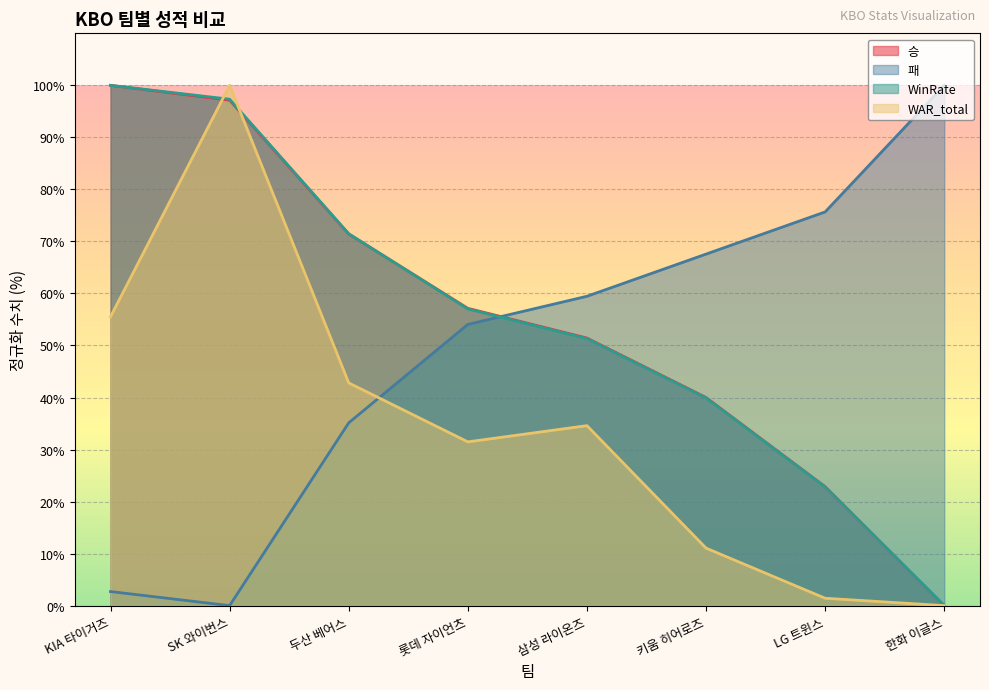

What is the difference between the maximum and minimum values in the 승 series?

100.0